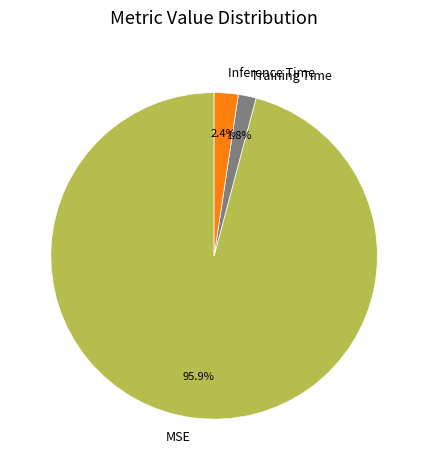

How many segments does this pie chart have?

3